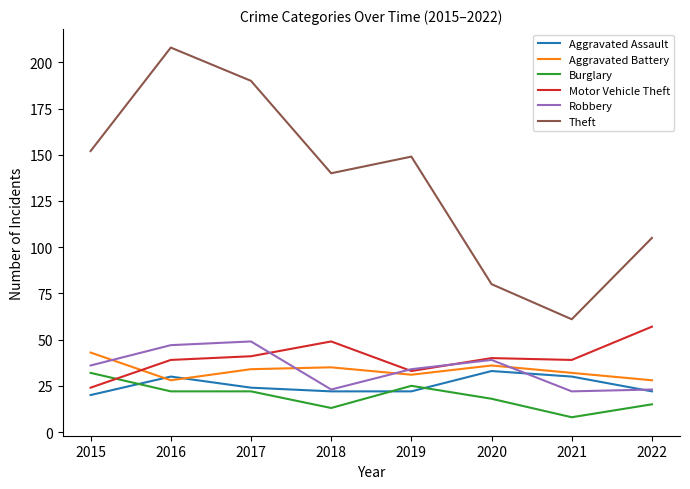

What is the difference between the maximum and minimum values in the Aggravated Assault series?

13